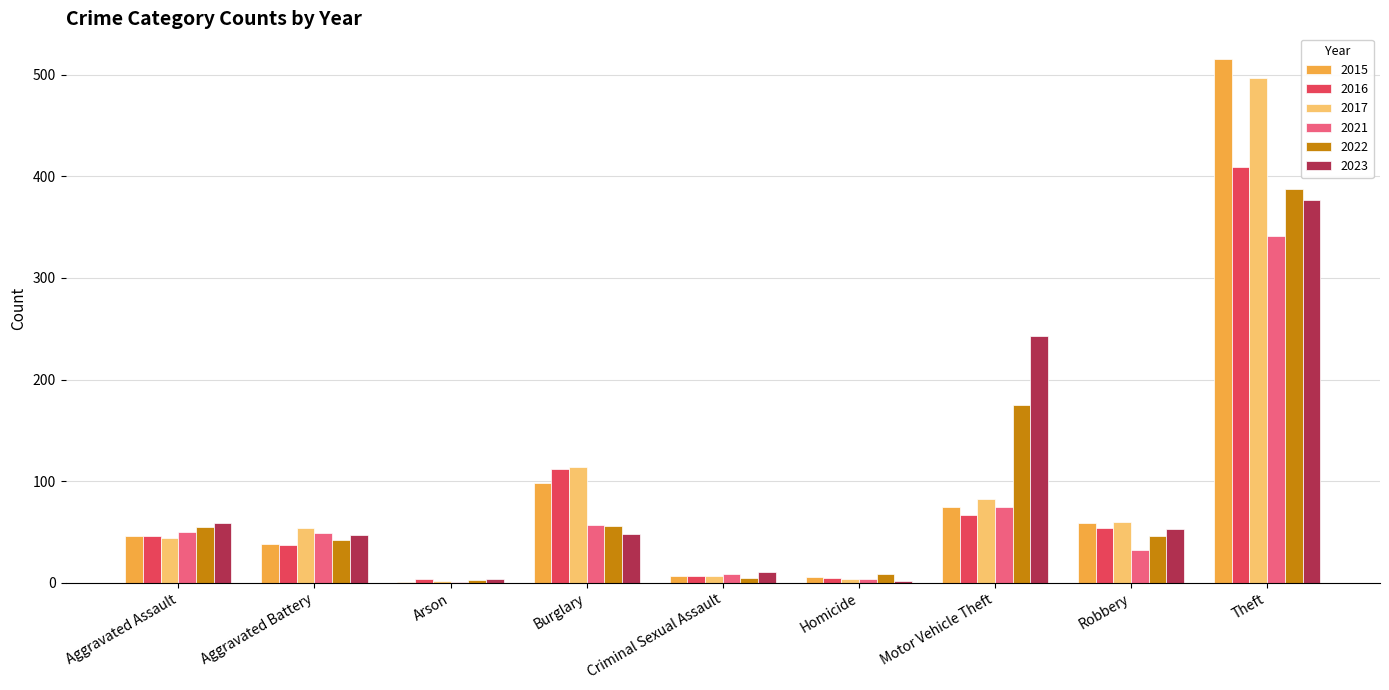

What are all the series names shown in the legend?

2015, 2016, 2017, 2021, 2022, 2023